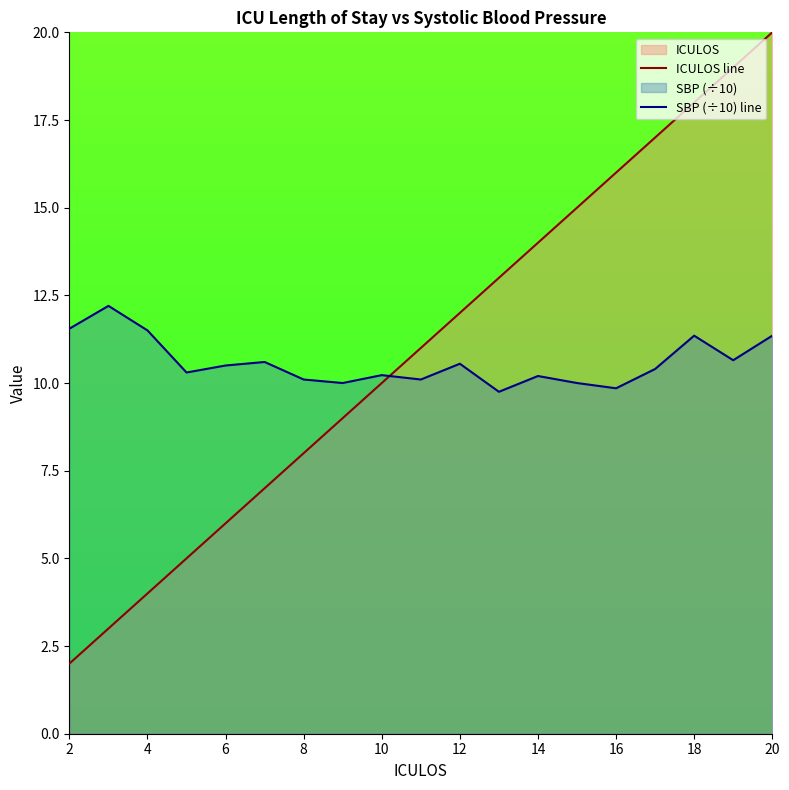

What is the difference between the maximum and minimum values in the ICULOS line series?

18.0